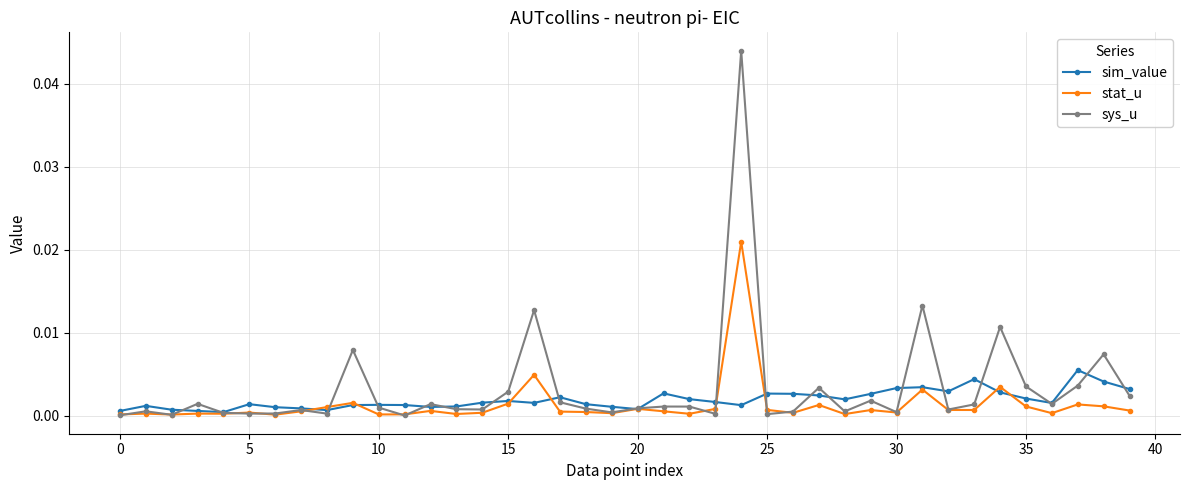

Which series ends up on top after the final intersection of stat_u and sys_u?

sys_u